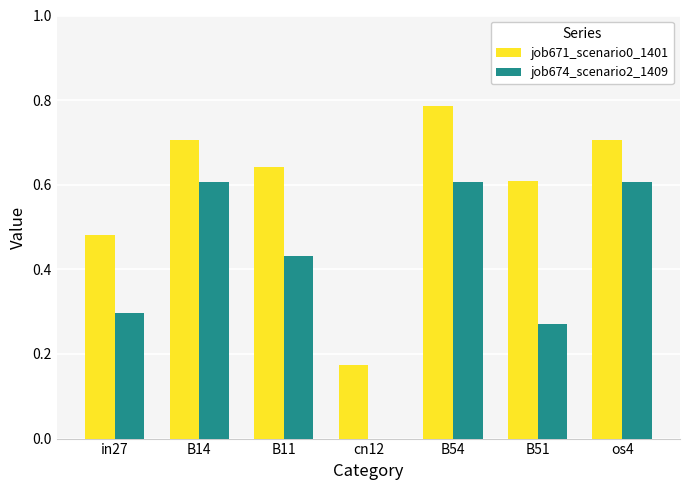

Which series changed the most between B14 and B11?

job674_scenario2_1409